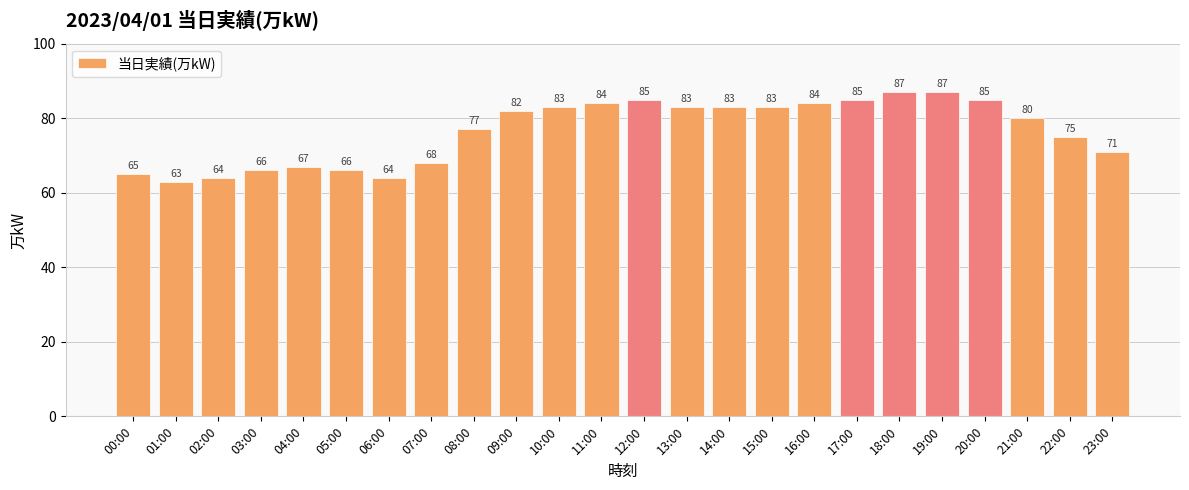

What position from the left is 10:00?

11